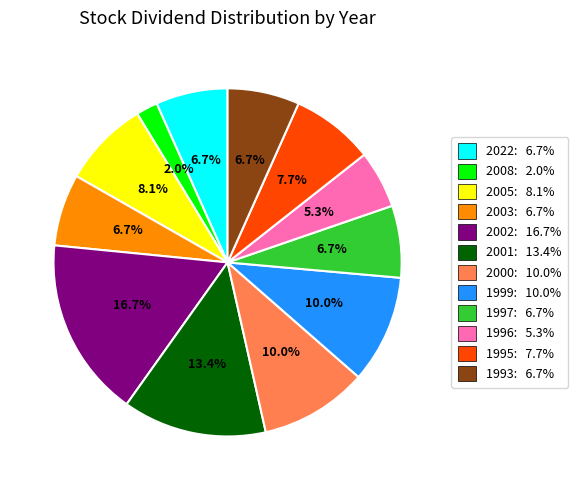

Combined, what portion of the pie is 2000 and 2008?

12.0%